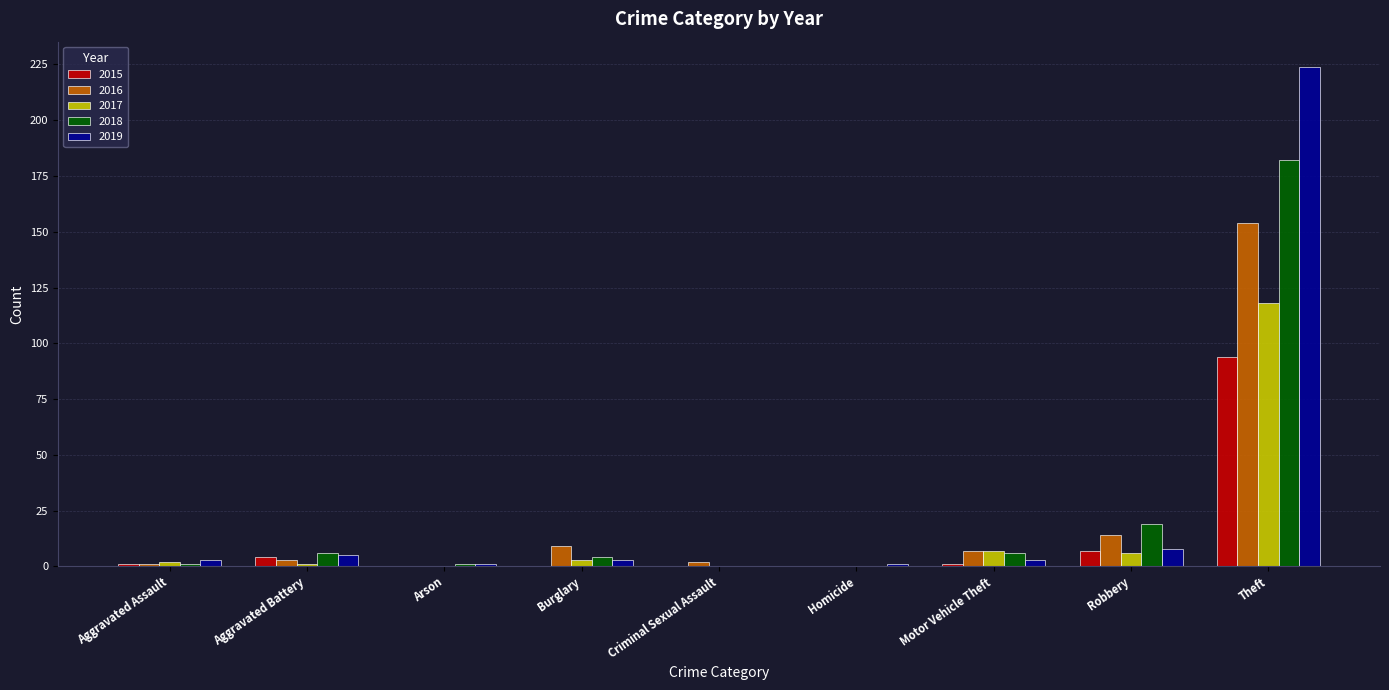

Does the chart contain stacked bars?

No